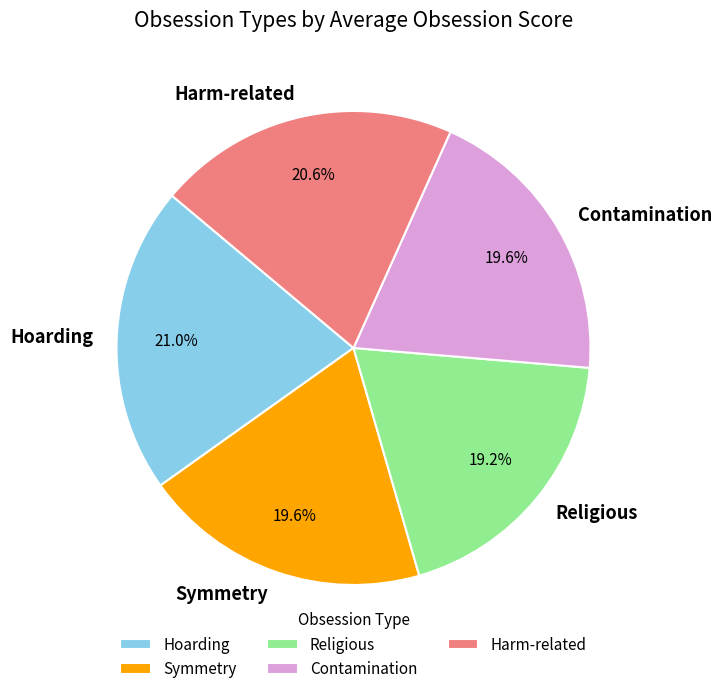

What is the ratio of the value at Contamination to the value at Harm-related?

1.0